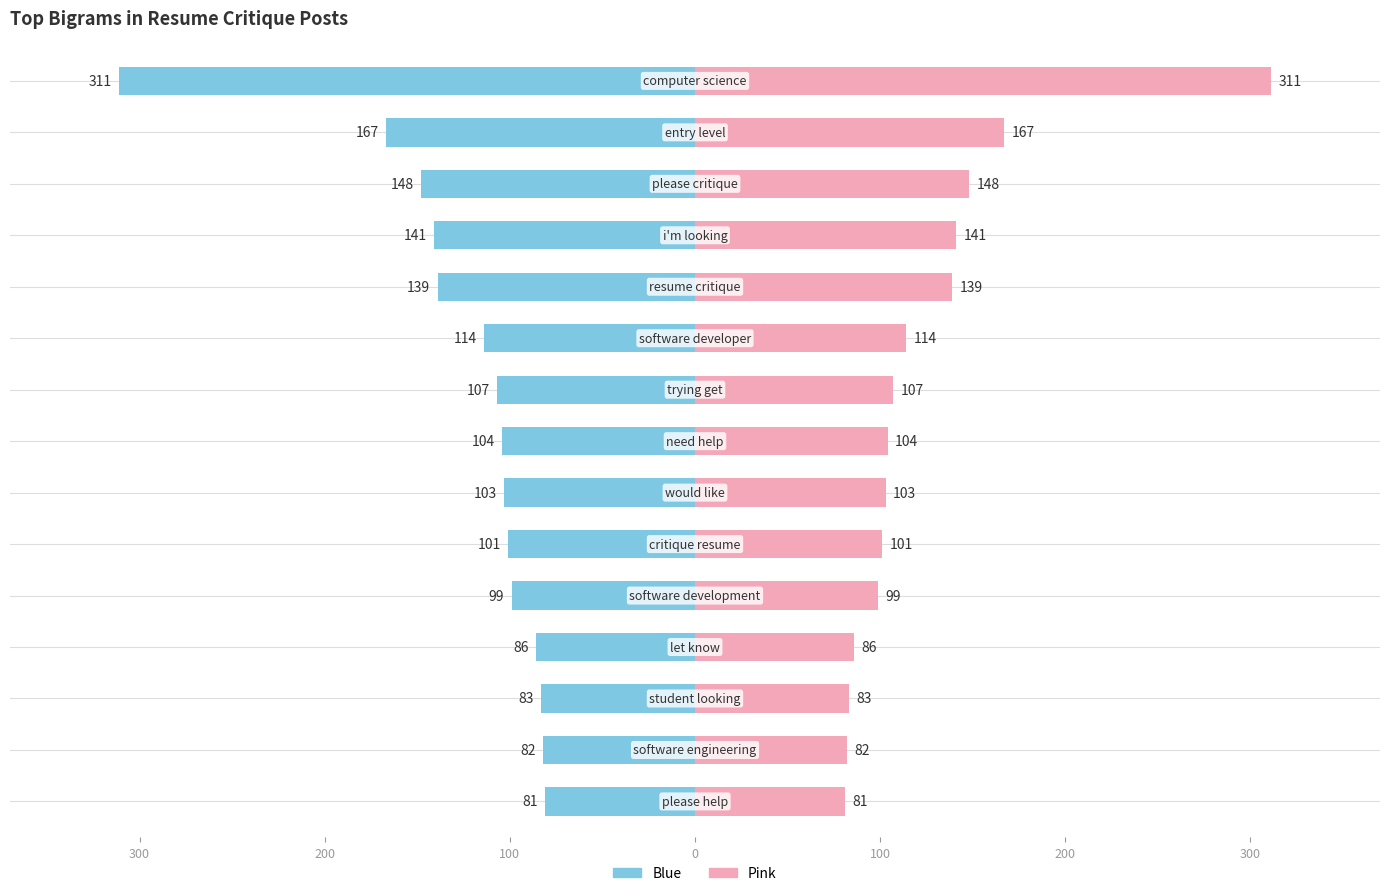

What is the average value of the Left (blue) series?

-124